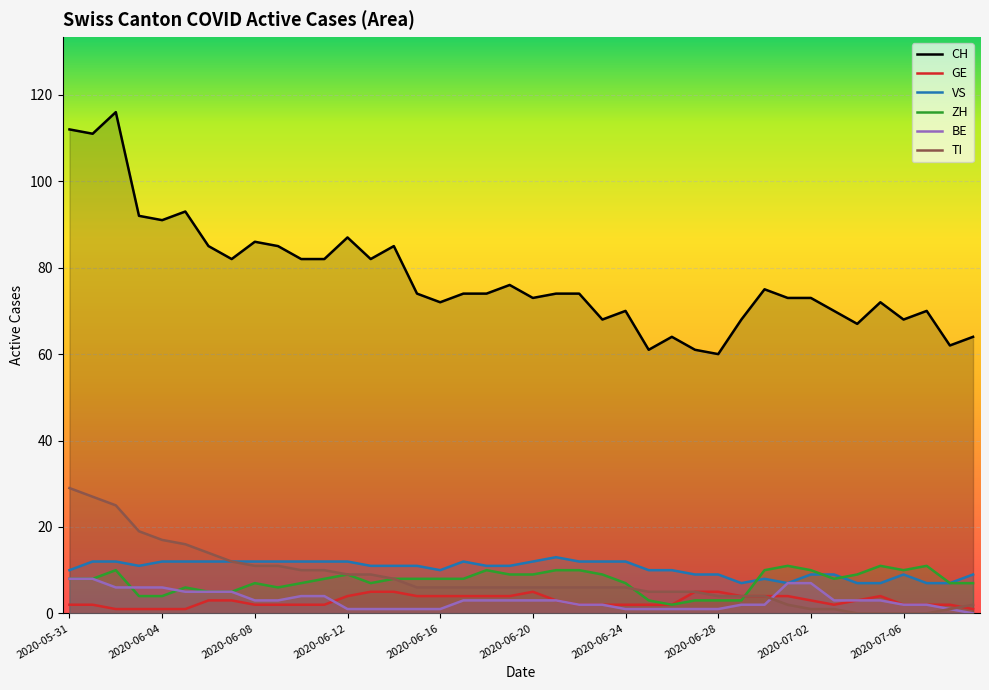

What is the minimum value for VS?

7